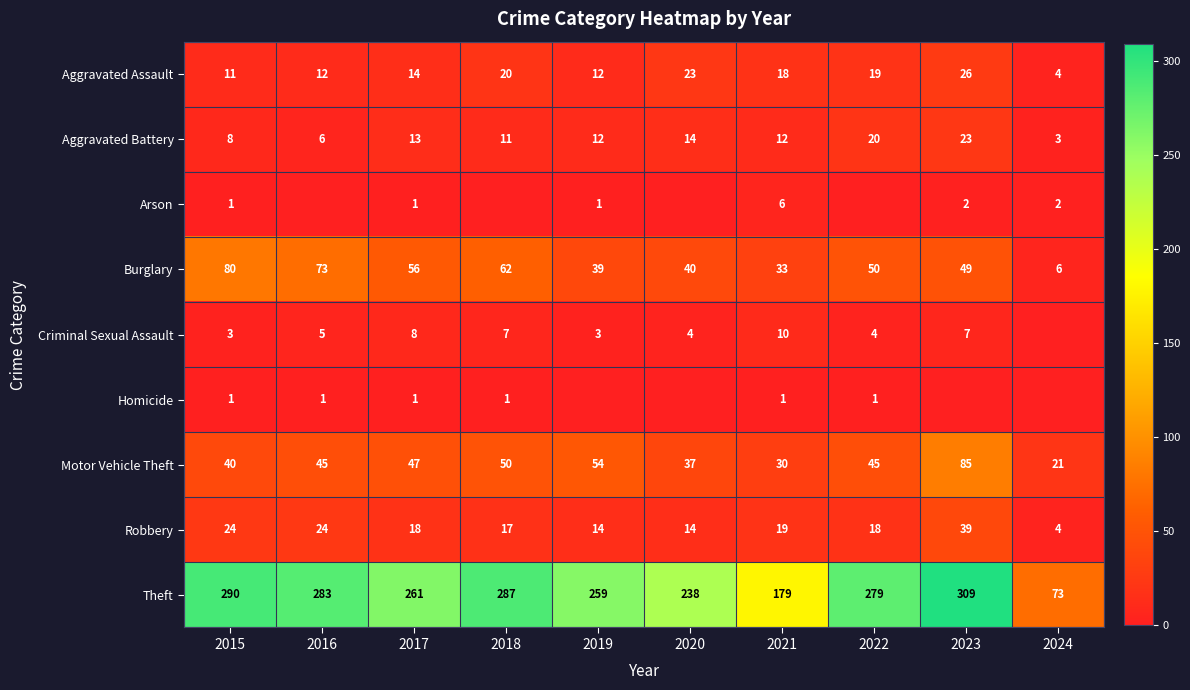

How many values in the Robbery series are below 18?

4